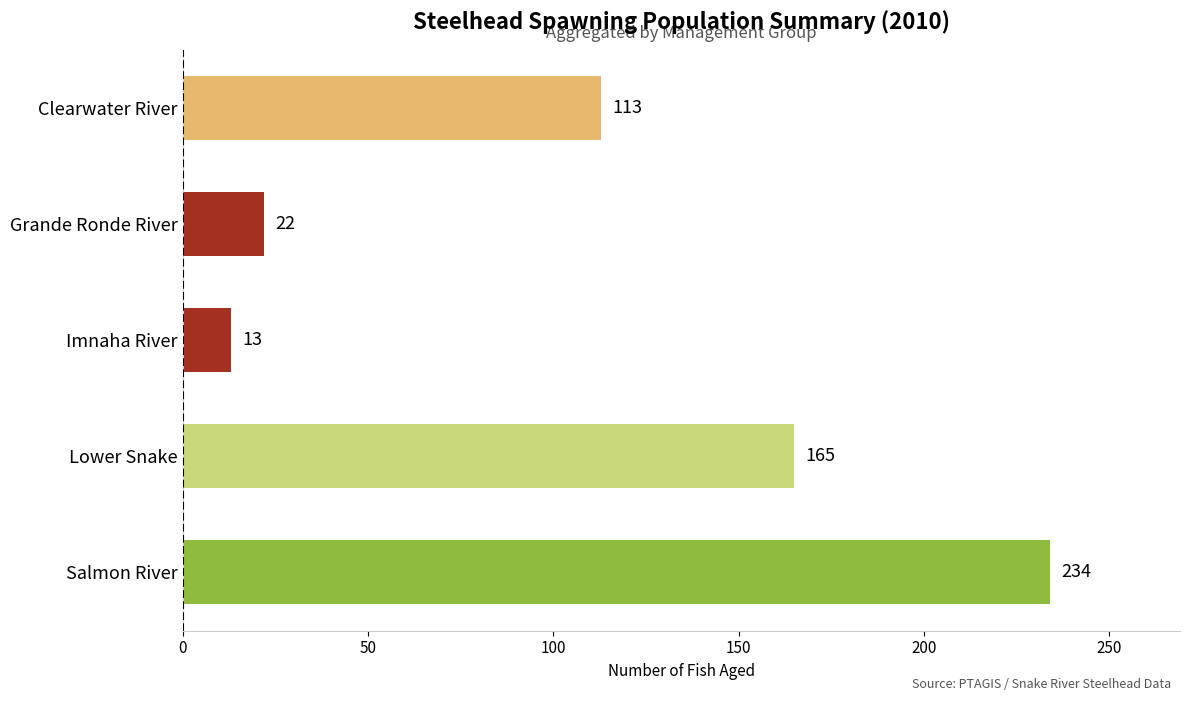

Count the number of data series in this chart.

1